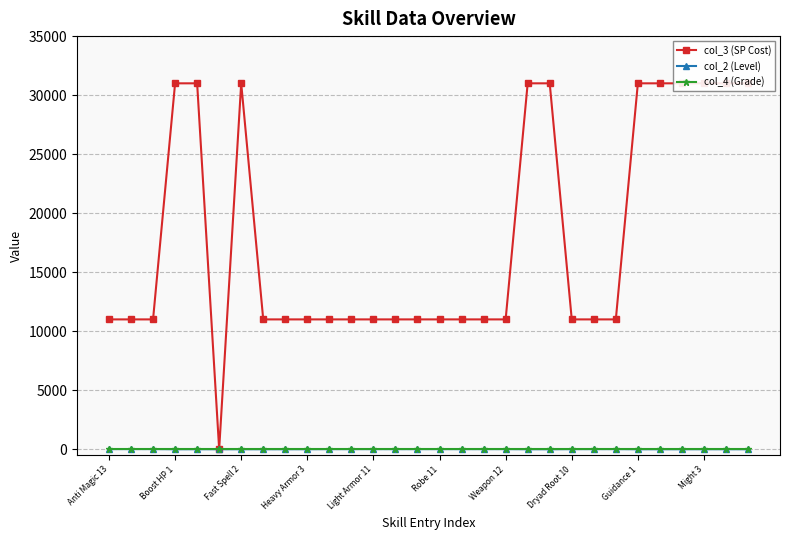

Which series has the largest range (max minus min)?

col_3 (SP Cost)